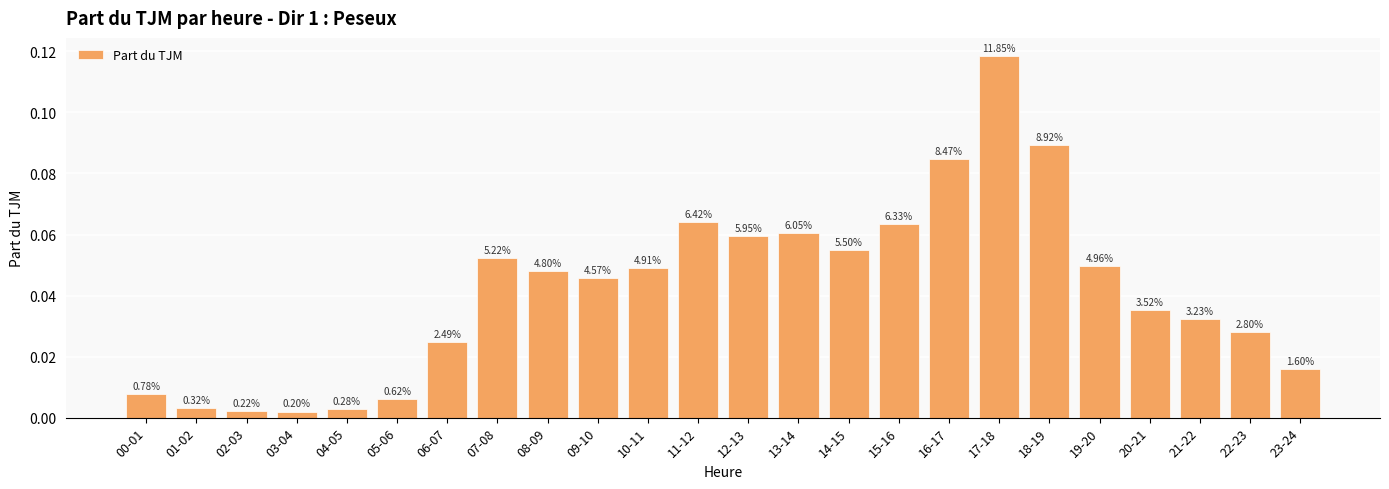

Rank the categories by value from highest to lowest.

17-18, 18-19, 16-17, 11-12, 15-16, 13-14, 12-13, 14-15, 07-08, 19-20, 10-11, 08-09, 09-10, 20-21, 21-22, 22-23, 06-07, 23-24, 00-01, 05-06, 01-02, 04-05, 02-03, 03-04